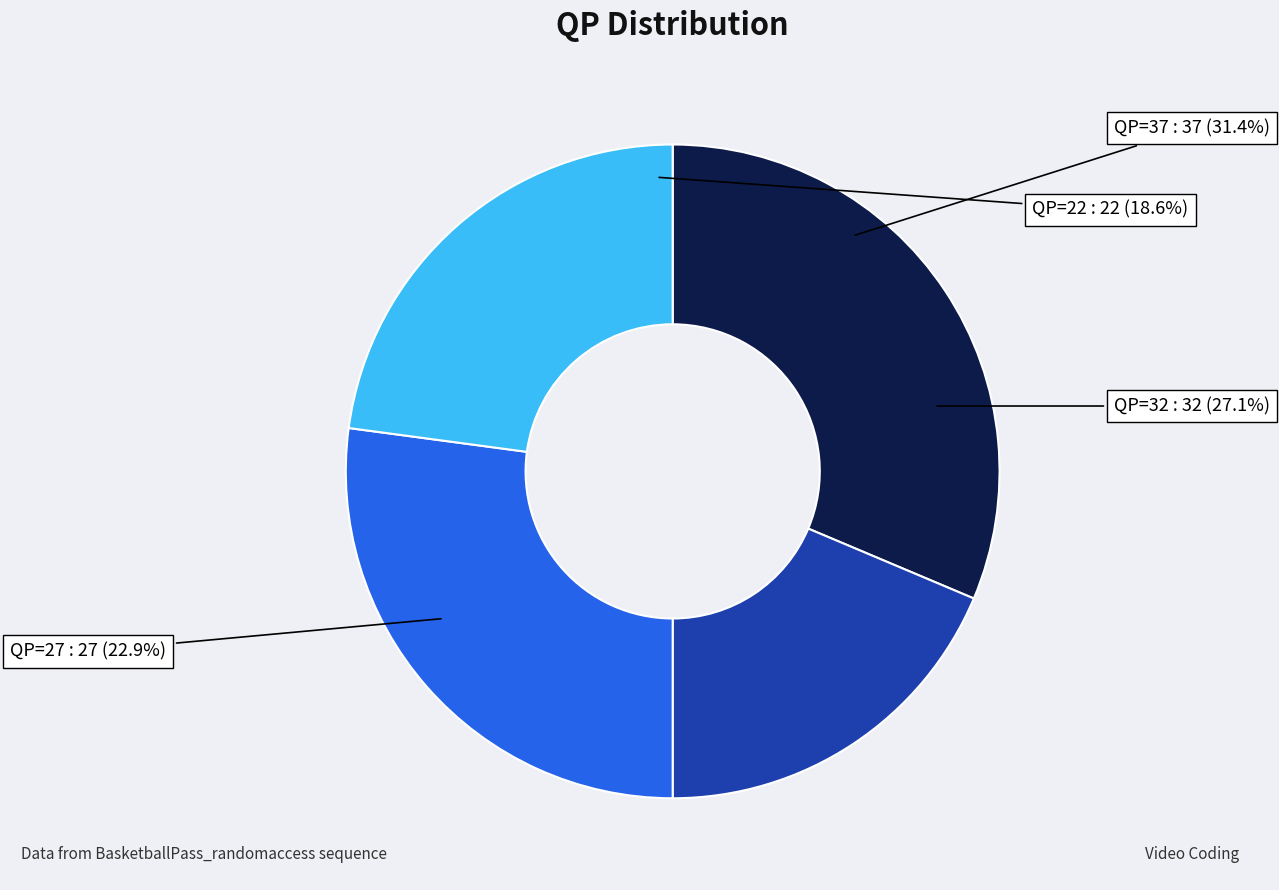

To the nearest percent, what is the combined percentage of QP=32 and QP=27?

50%